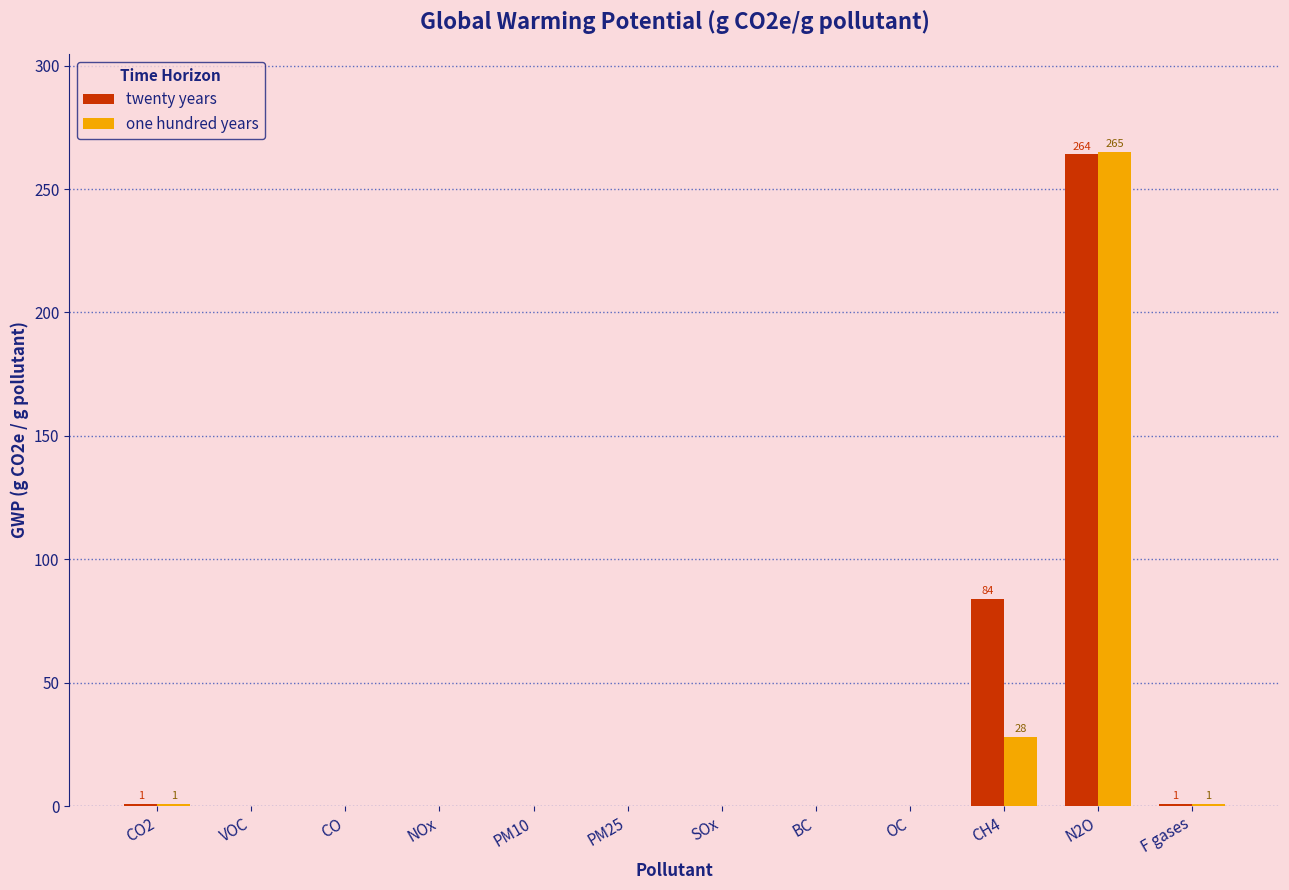

Is the value of twenty years at PM25 greater than the value of one hundred years at CH4?

No